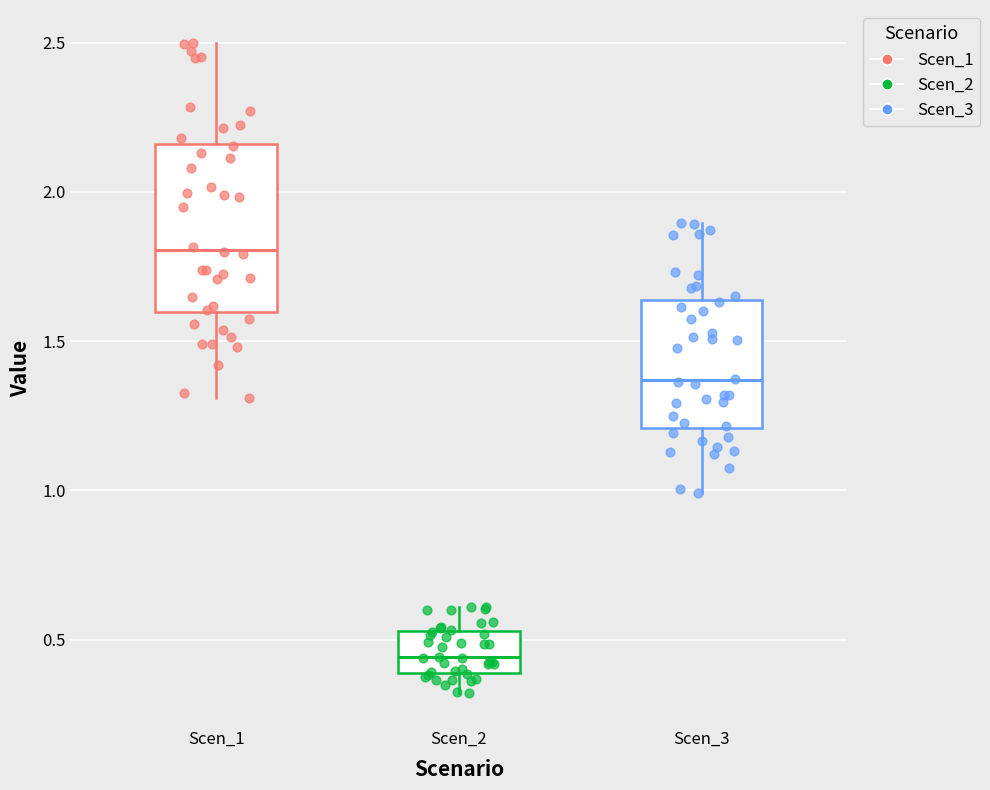

Where does the lower whisker of the box for Scen_3 end on the y-axis? The values are not printed on the chart, so give them approximately, as read against the axis.

1.00